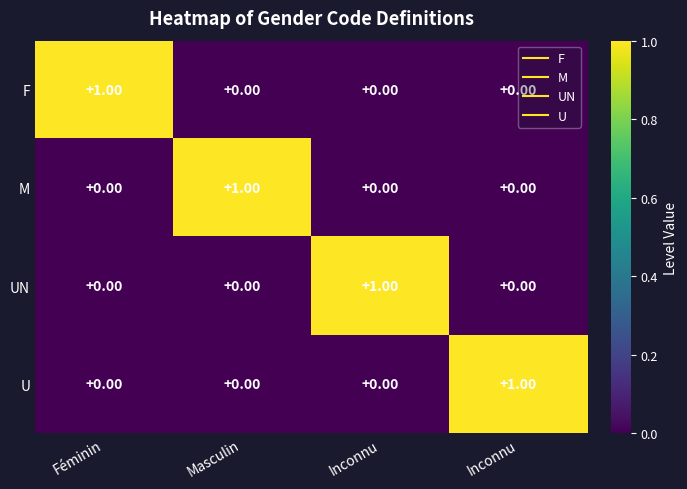

Reading left to right, transcribe all the data shown in this chart.

F: Féminin=1	Masculin=0	Inconnu=0	Inconnu=0
M: Féminin=0	Masculin=1	Inconnu=0	Inconnu=0
UN: Féminin=0	Masculin=0	Inconnu=1	Inconnu=0
U: Féminin=0	Masculin=0	Inconnu=0	Inconnu=1